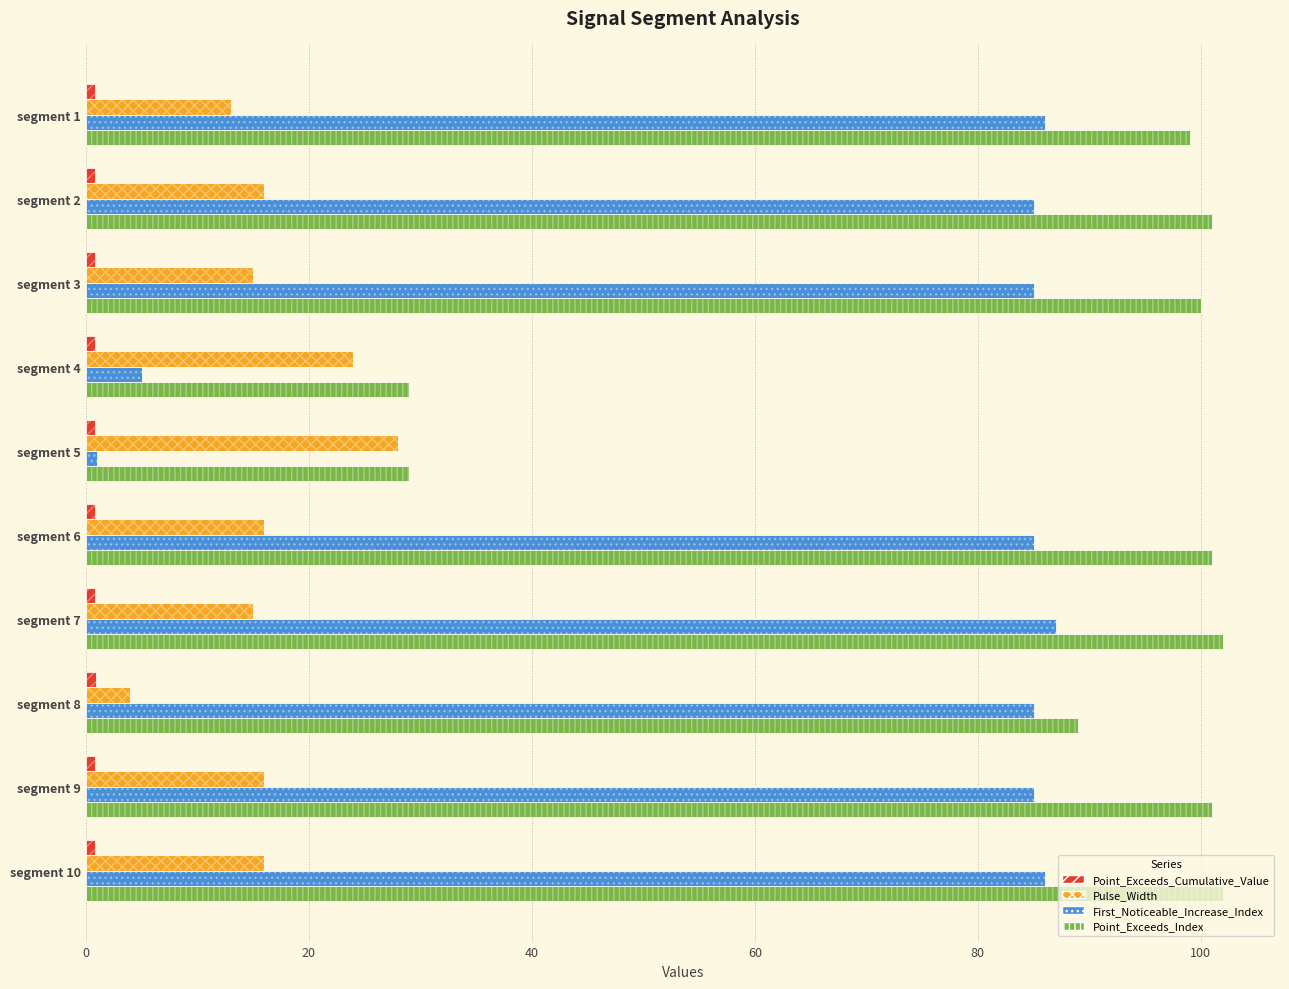

How many data points in Point_Exceeds_Index are above 101?

2